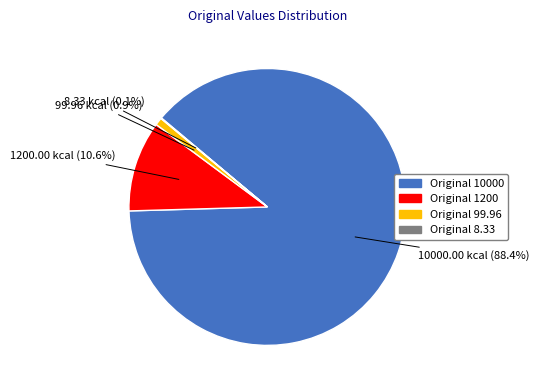

How much of the chart is everything except Original 99.96?

99.1%